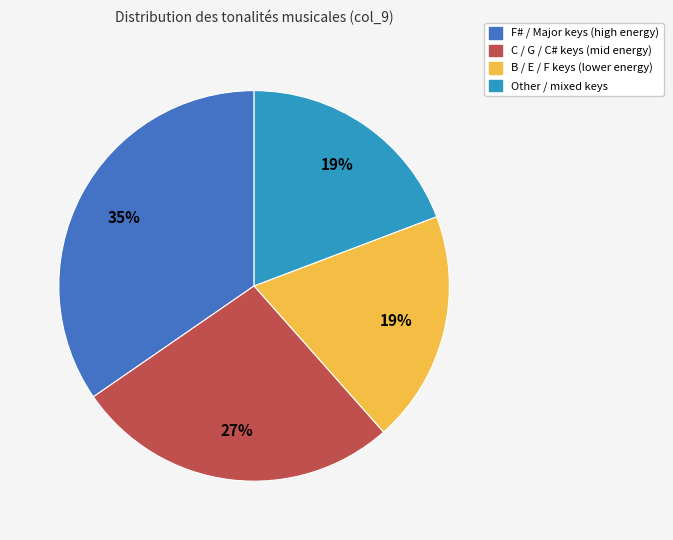

Is there a majority slice in this chart?

No